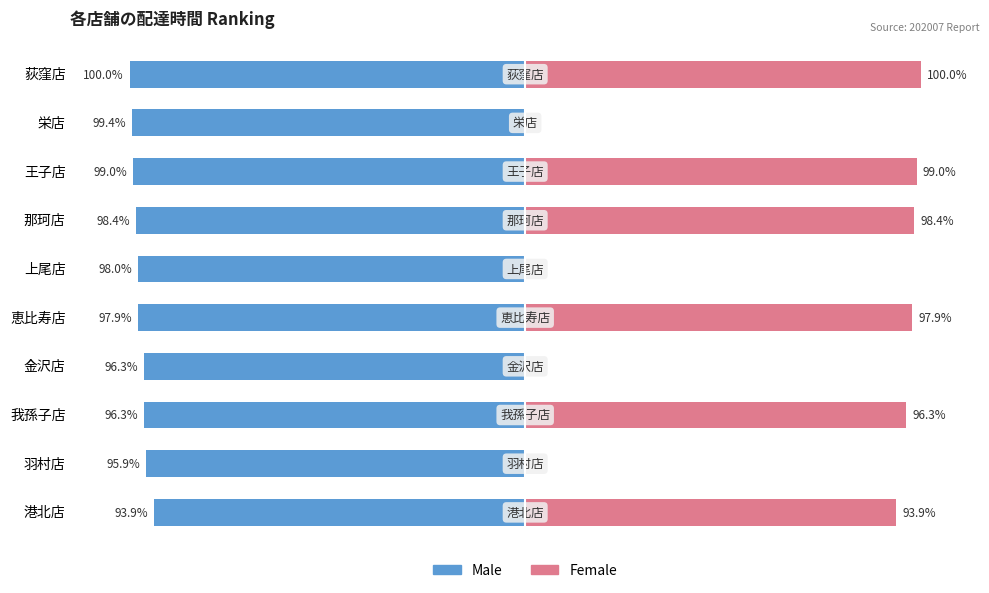

What are all the series names shown in the legend?

Male, Female